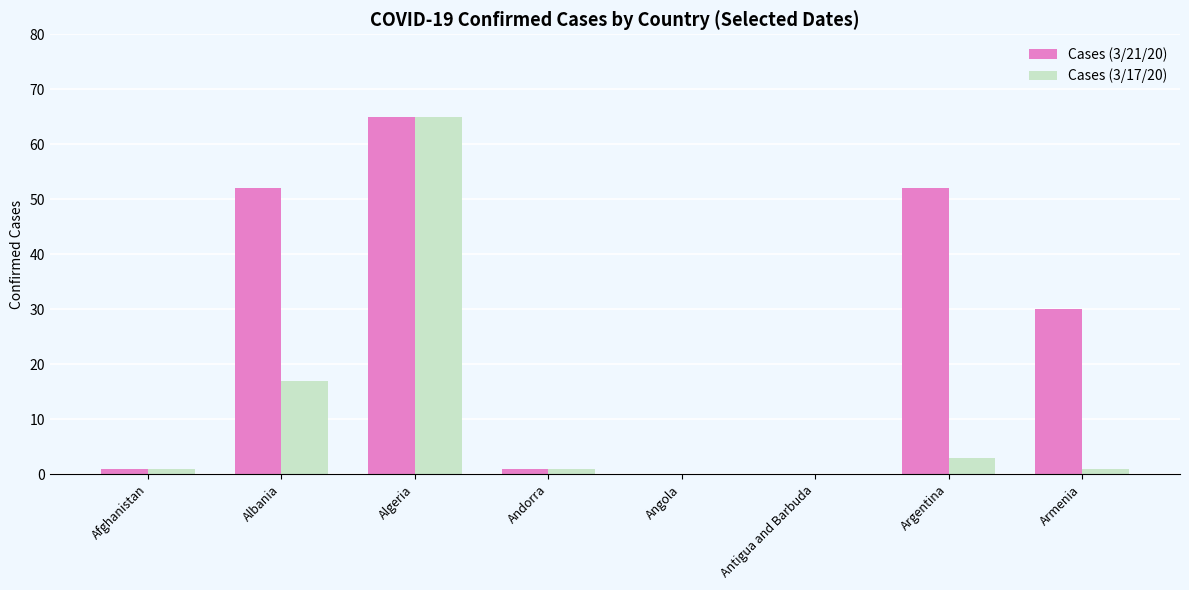

Reading right to left, transcribe all the data shown in this chart.

Cases (3/21/20): Armenia=30	Argentina=52	Antigua and Barbuda=0	Angola=0	Andorra=1	Algeria=65	Albania=52	Afghanistan=1
Cases (3/17/20): Armenia=1	Argentina=3	Antigua and Barbuda=0	Angola=0	Andorra=1	Algeria=65	Albania=17	Afghanistan=1